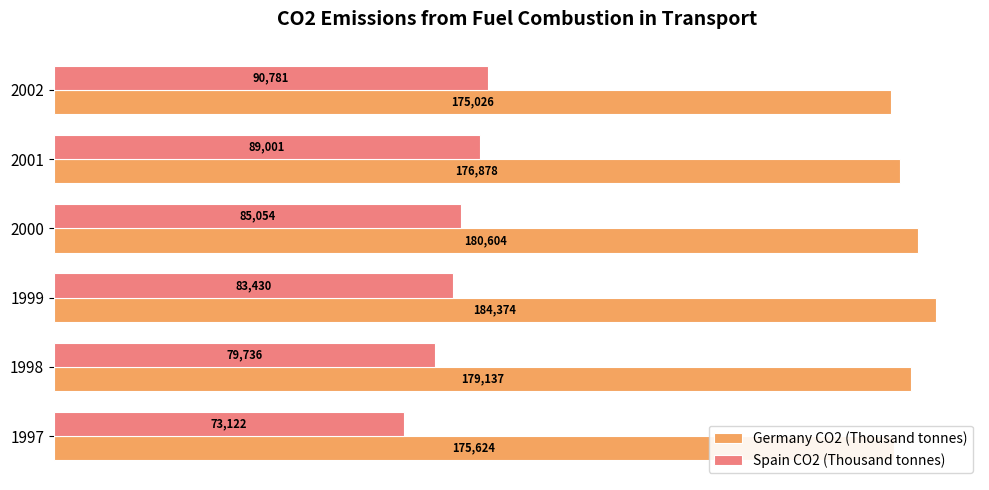

Rank the series at 2000 from lowest to highest value.

Spain CO2 (Thousand tonnes), Germany CO2 (Thousand tonnes)